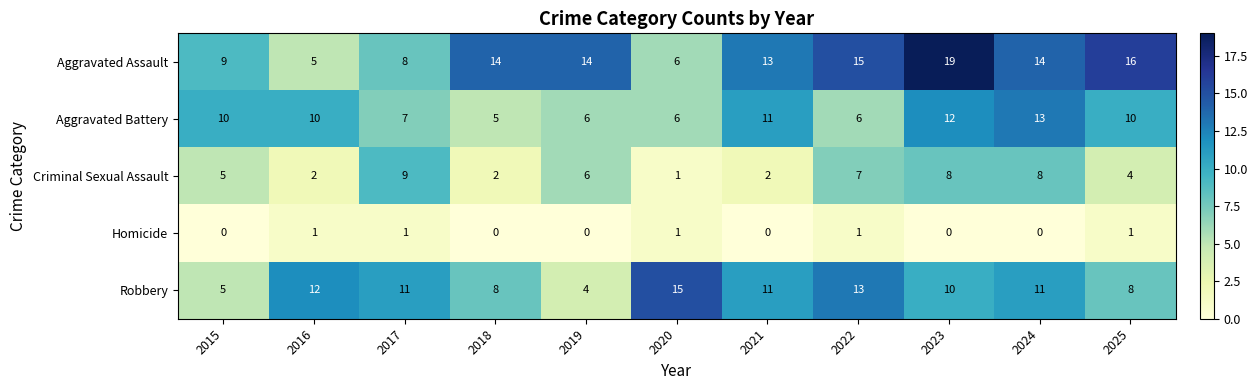

Which series has the largest range (max minus min)?

Aggravated Assault